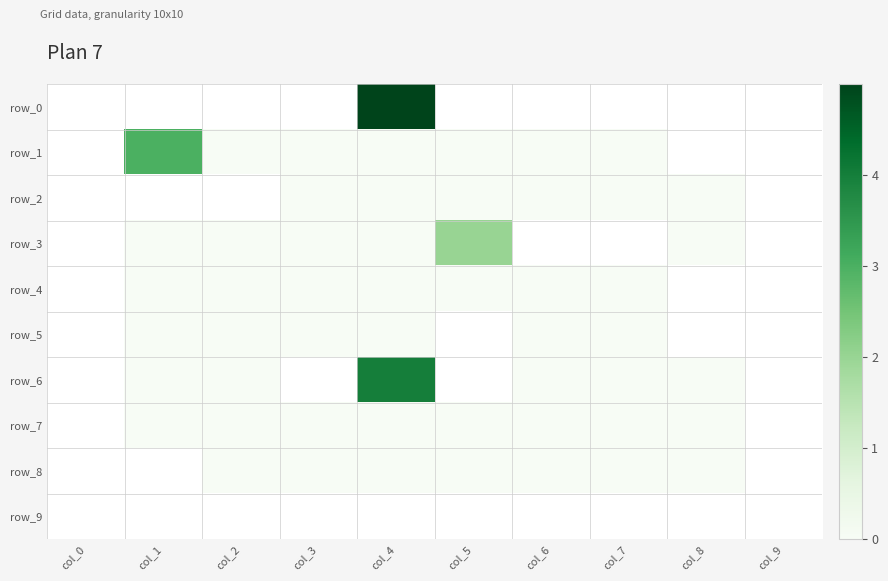

What is the spread (max minus min) of values at col_3?

1